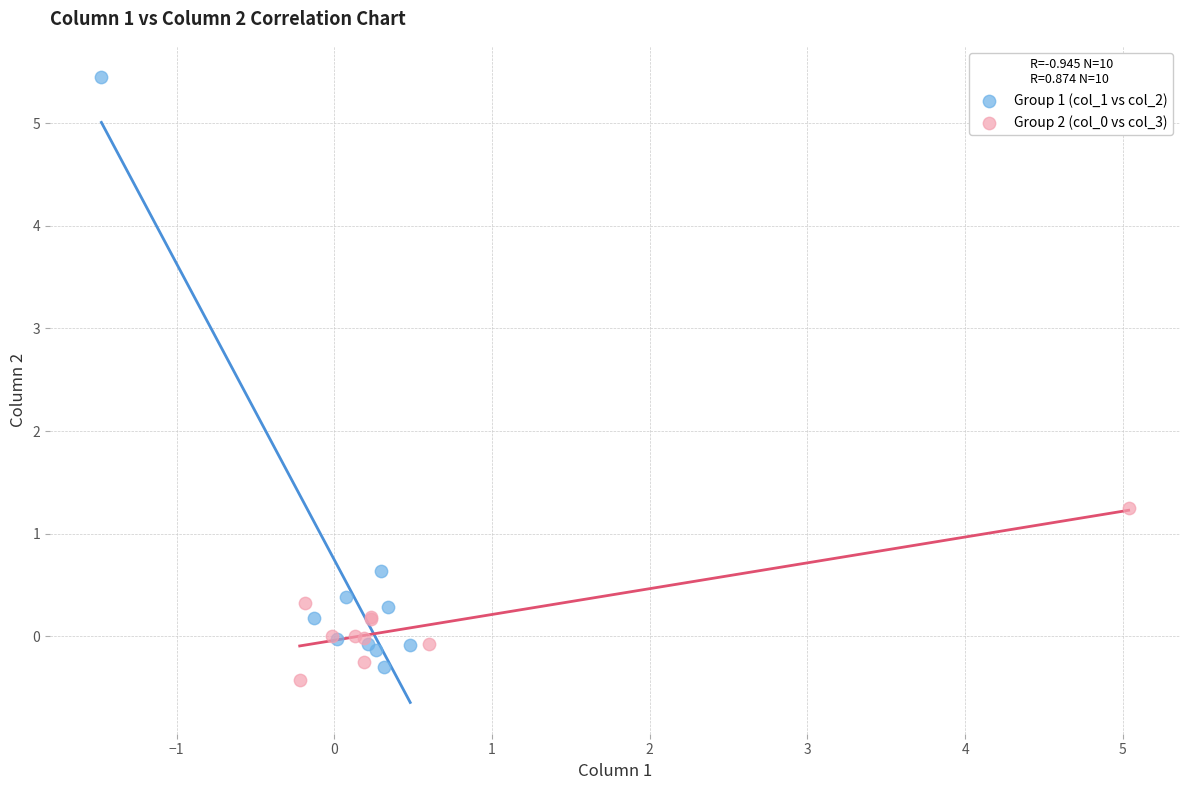

Which series has the largest Y range (max minus min)?

Group 1 (col_1 vs col_2)